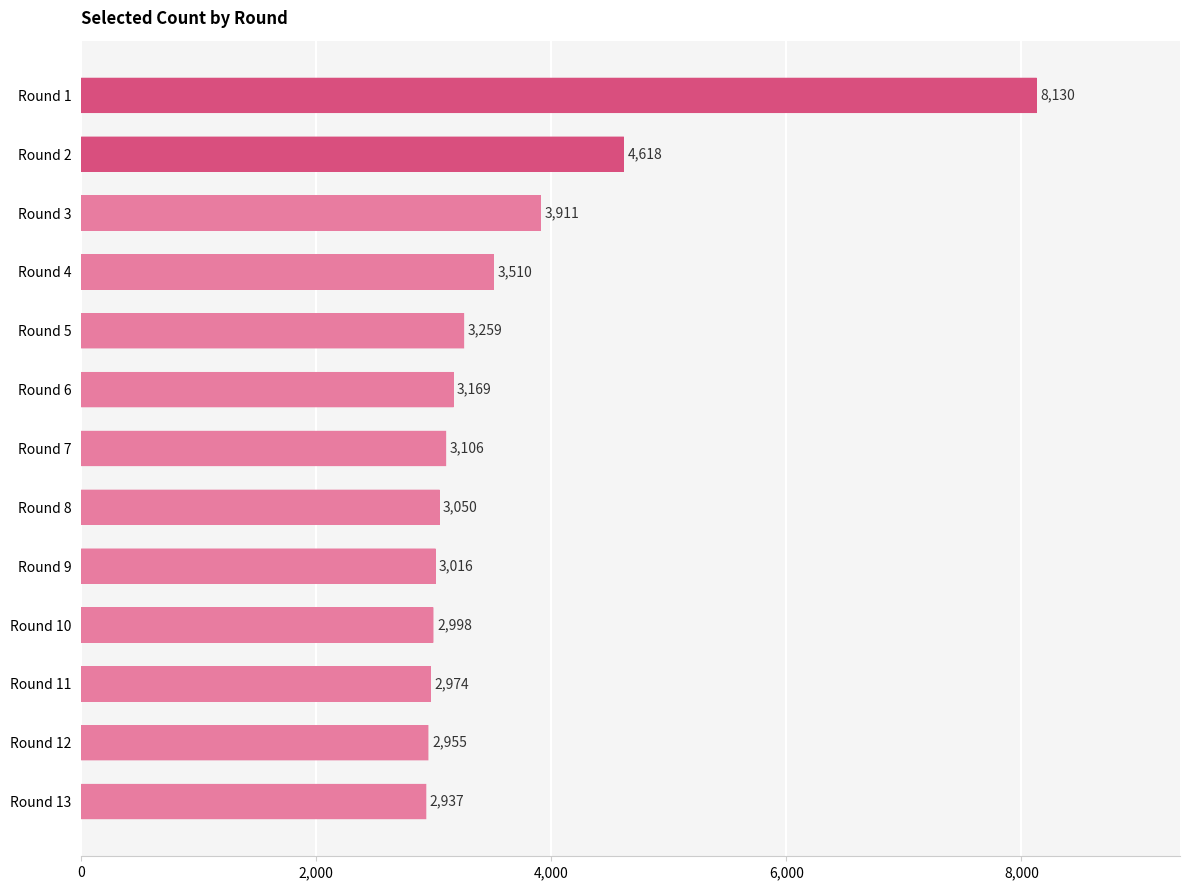

Are the bars grouped side by side (vs. stacked)?

No